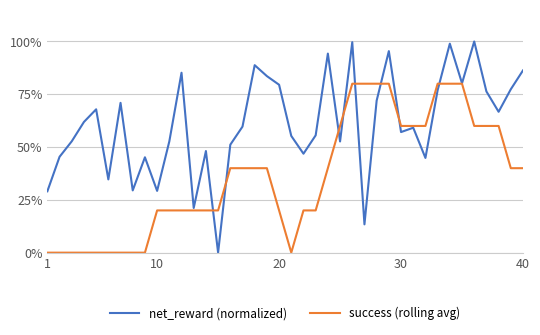

What are all the series names shown in the legend?

net_reward (normalized), success (rolling avg)